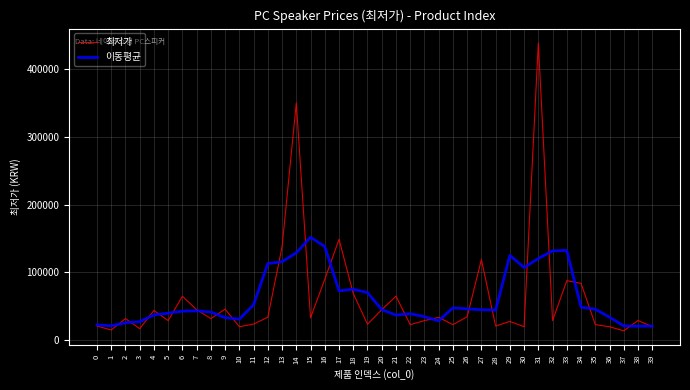

At which category is the sum across all series the highest?

31